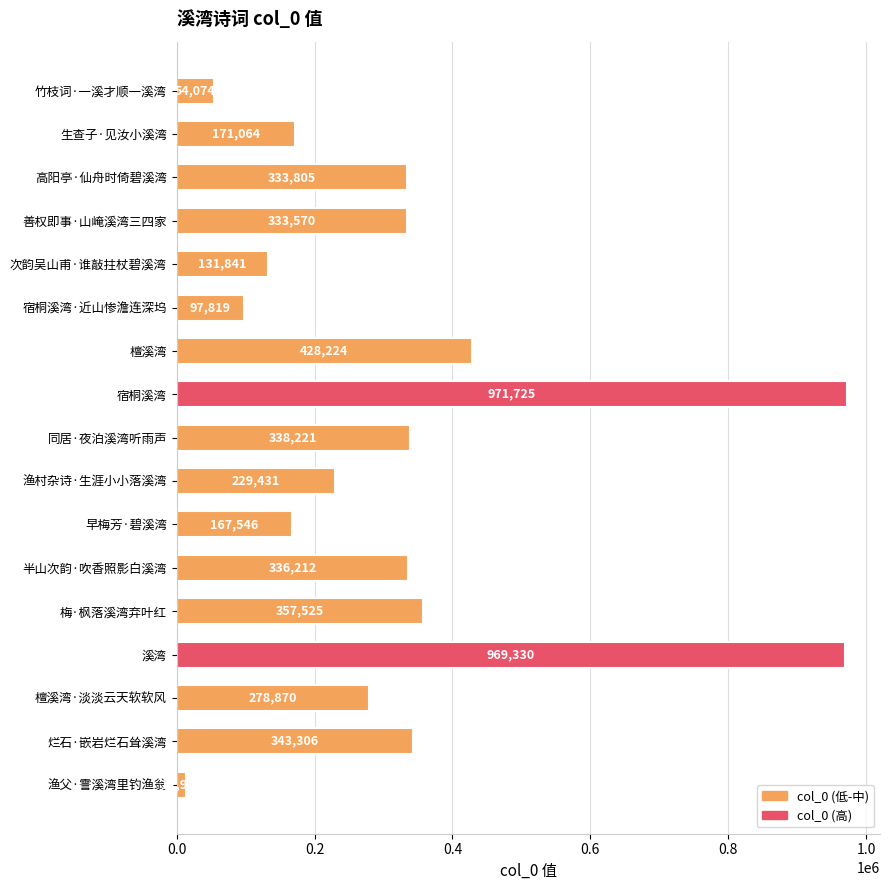

Which label corresponds to the largest value in the chart?

宿桐溪湾